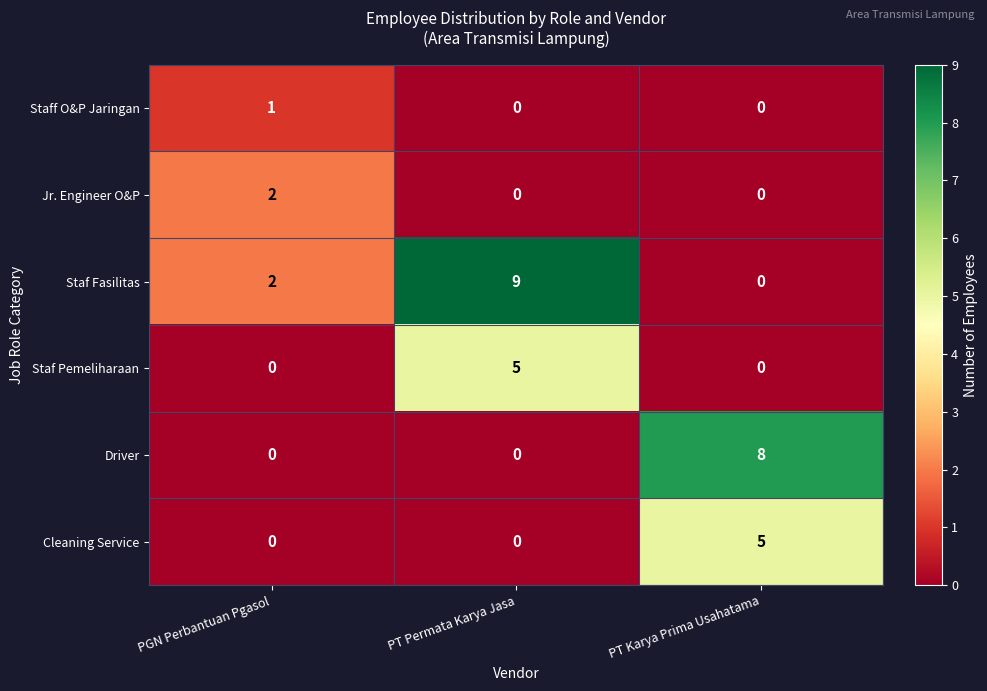

True or false: Driver has a value of 0 at PGN Perbantuan Pgasol.

True